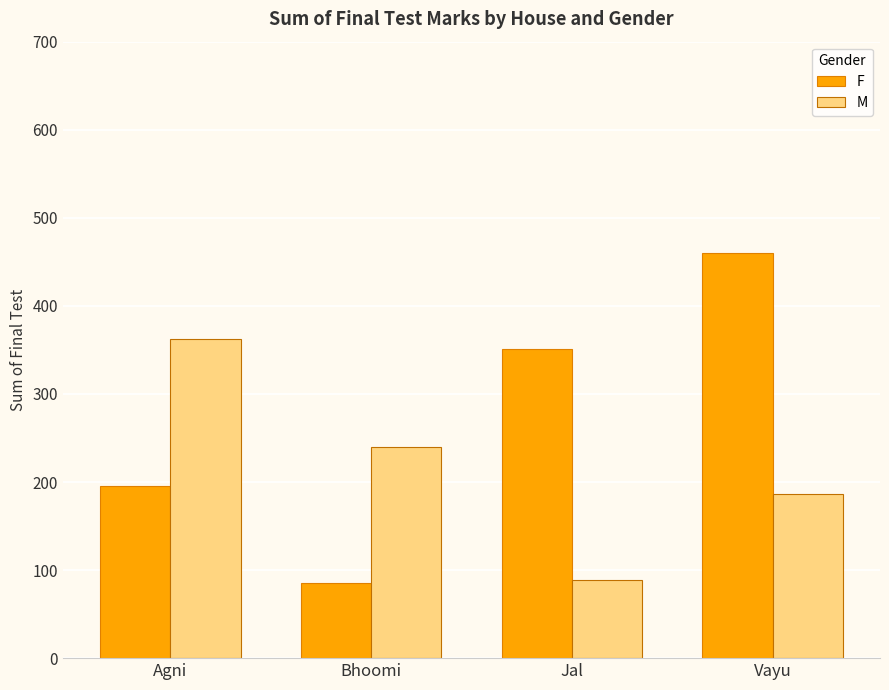

What is the minimum value for M?

89